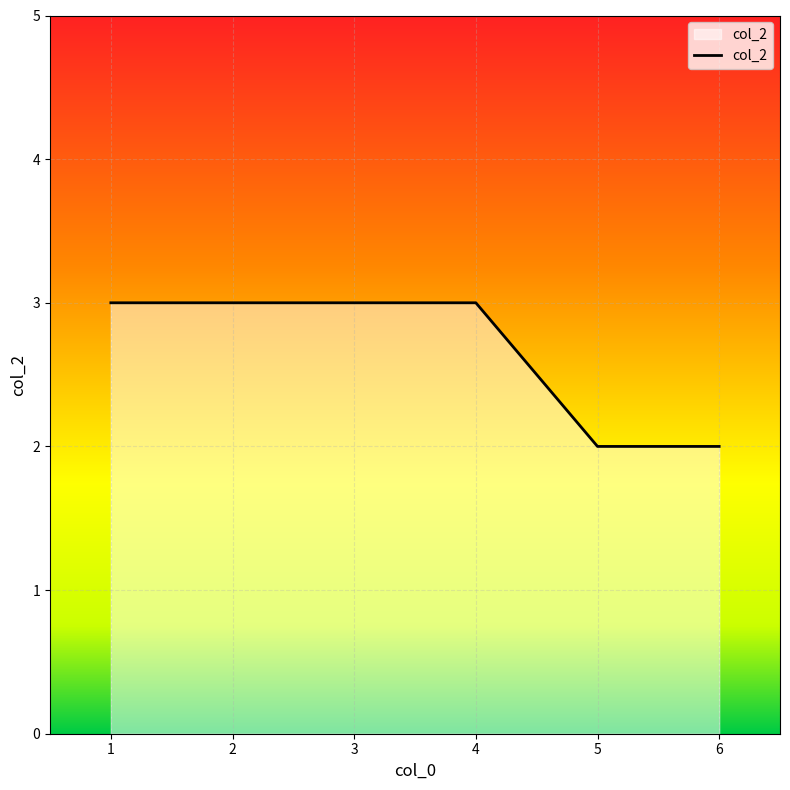

Reading left to right, list all the values displayed in this chart.

1=3	2=3	3=3	4=3	5=2	6=2